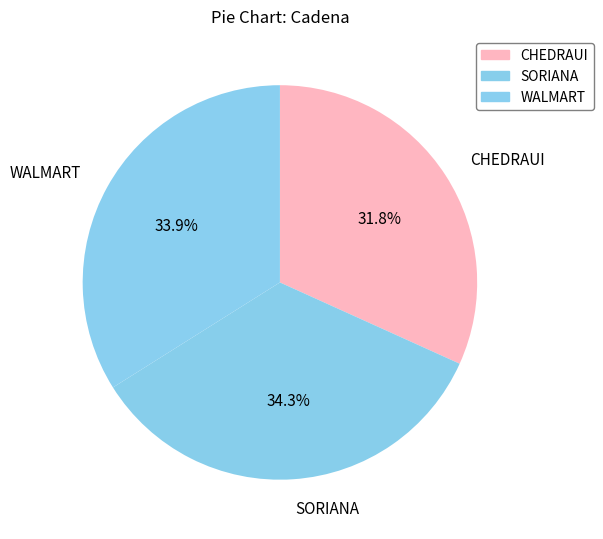

To the nearest percent, what is the difference between the WALMART and CHEDRAUI slice percentages?

2%